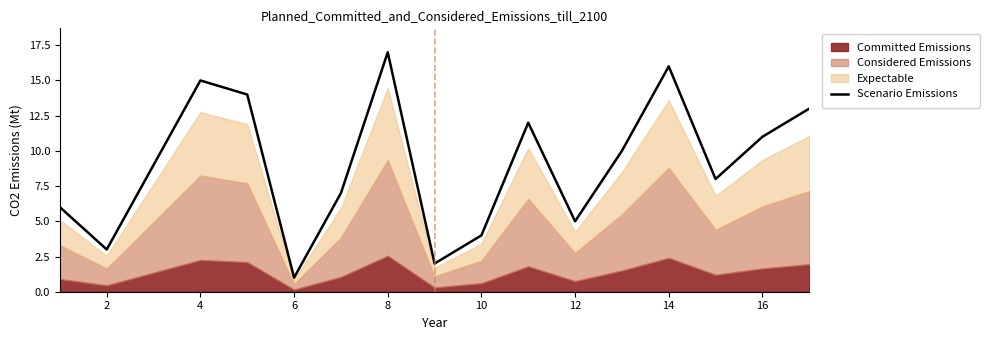

Is it true that Scenario Emissions equals 1 at 2?

False